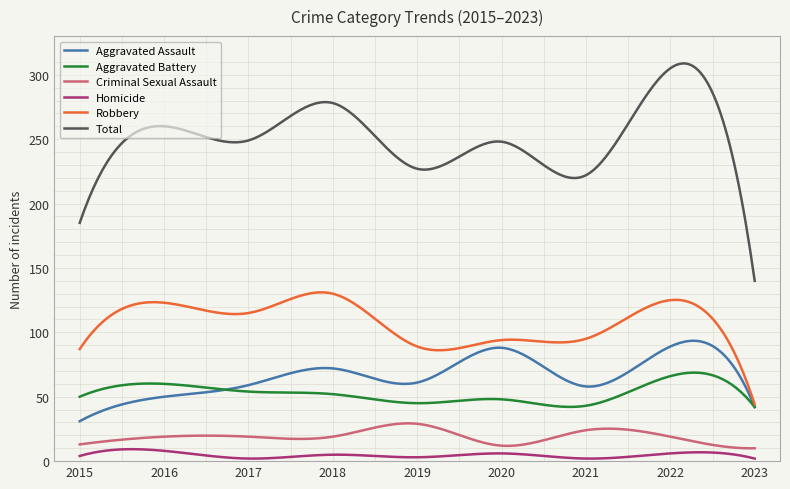

Which series has the largest total across all categories?

Total